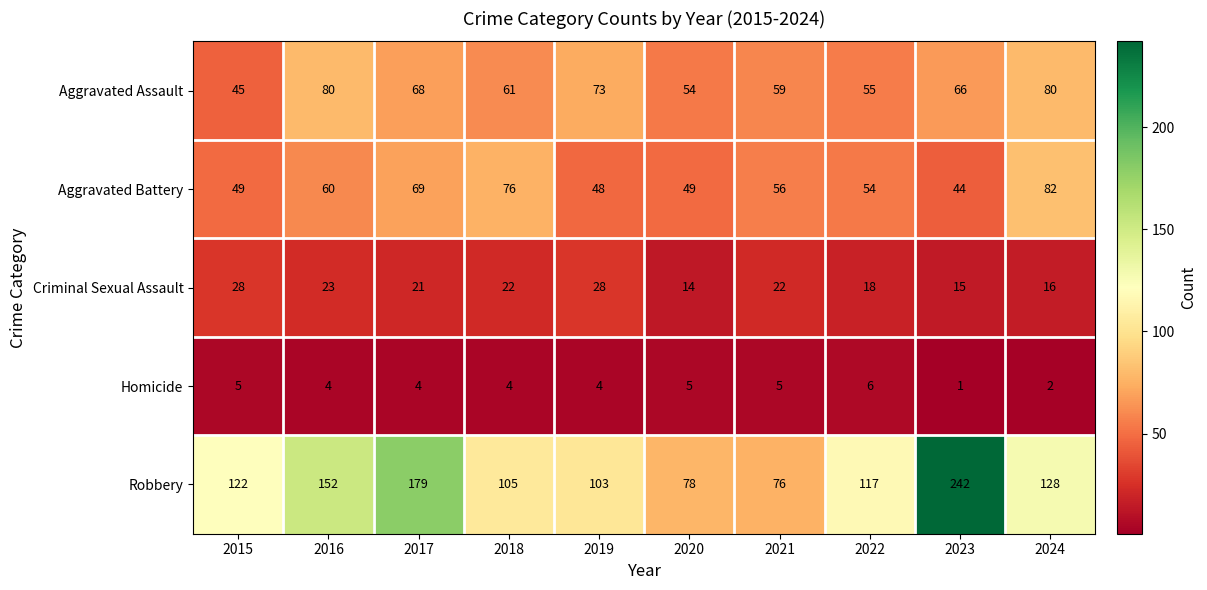

What value does the Aggravated Battery series have at 2018, to the nearest 5?

75